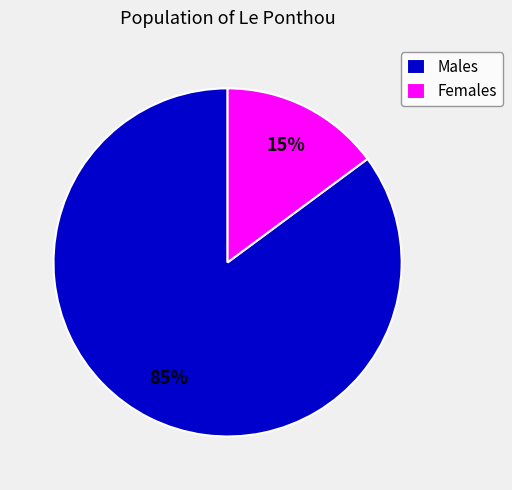

To the nearest percent, what is the average slice percentage?

50%